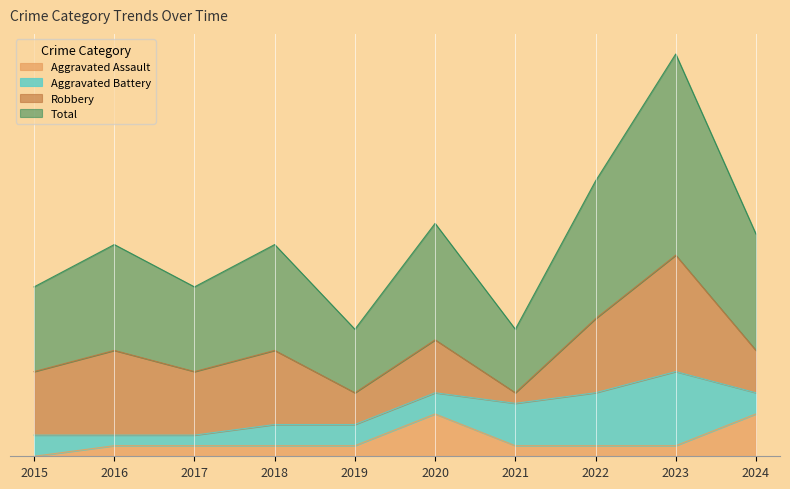

List the labels in order of Total value, largest first.

2023, 2022, 2020, 2024, 2016, 2018, 2015, 2017, 2019, 2021